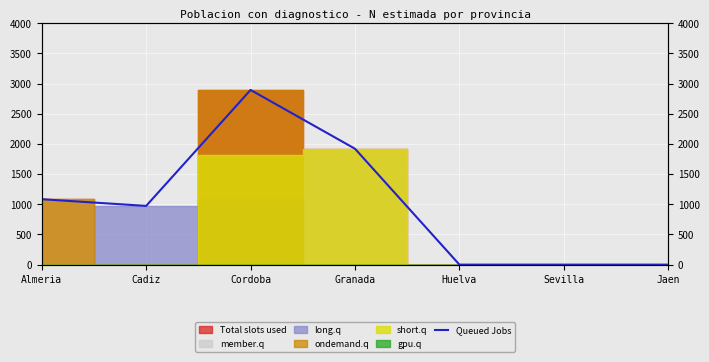

True or false: there are more than 1 points higher than both neighbors.

False